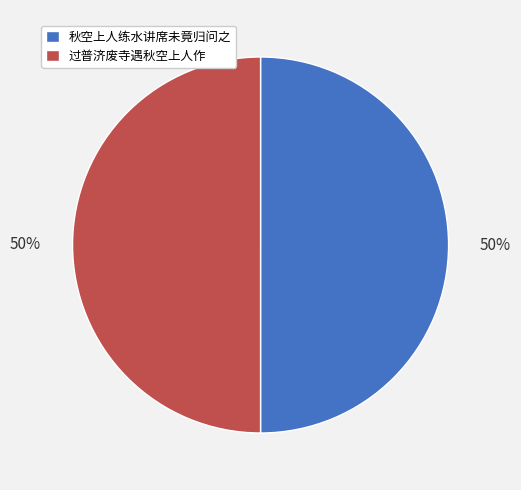

The 秋空上人练水讲席未竟归问之 slice represents 64% of the pie. True or false?

False